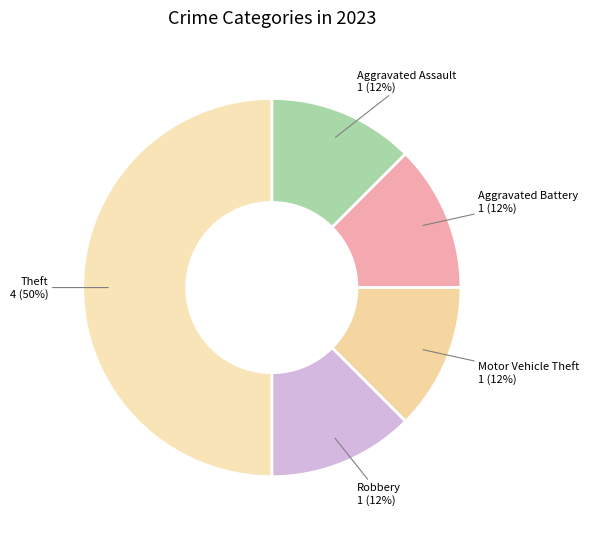

Does Aggravated Battery account for over 50% of the chart?

No